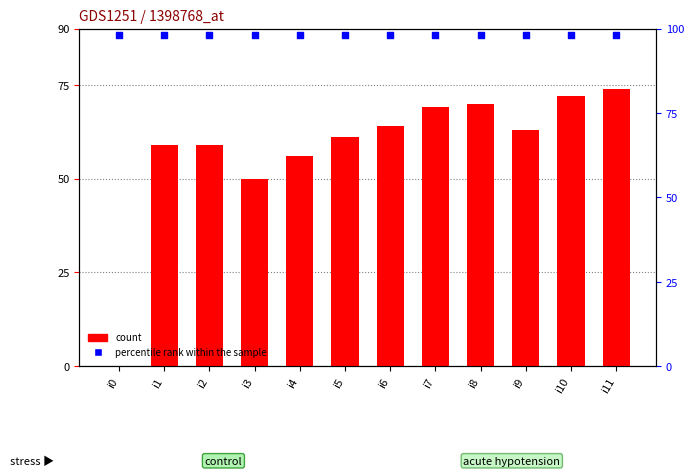

What is the total value across all series at i0?

98